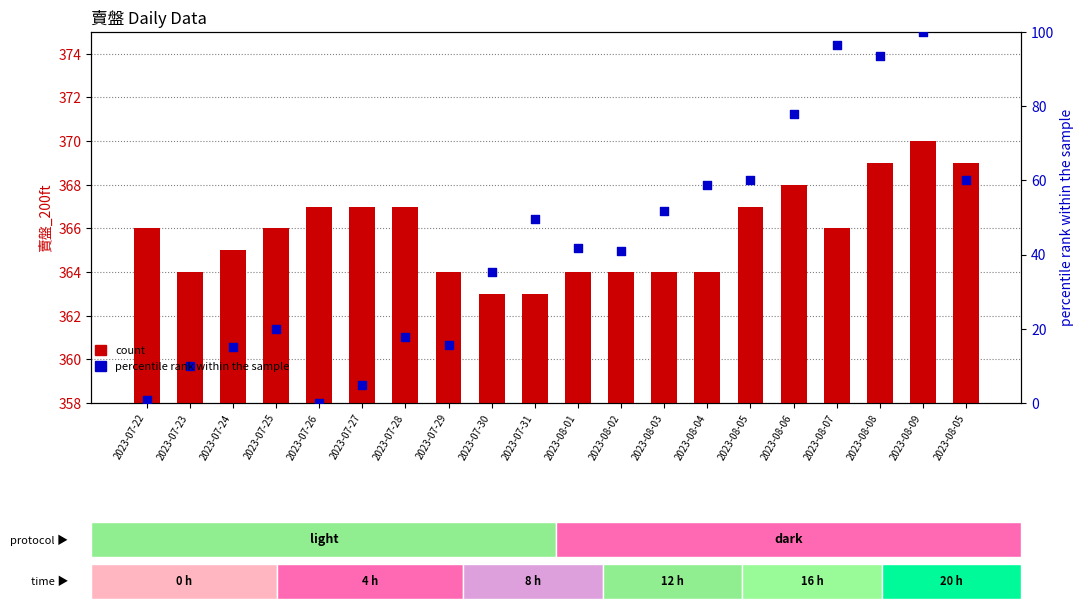

Which series has the largest total across all categories?

count